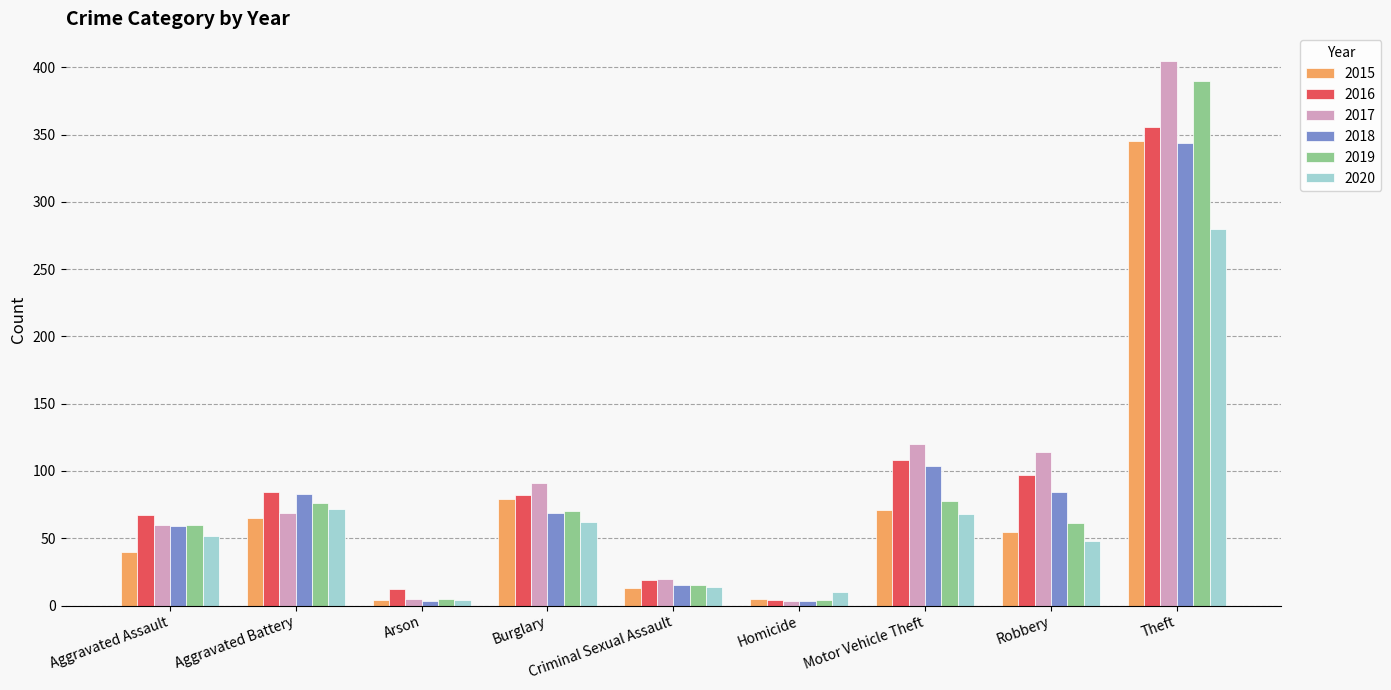

Where is 2018 nearest to the value 173?

Motor Vehicle Theft